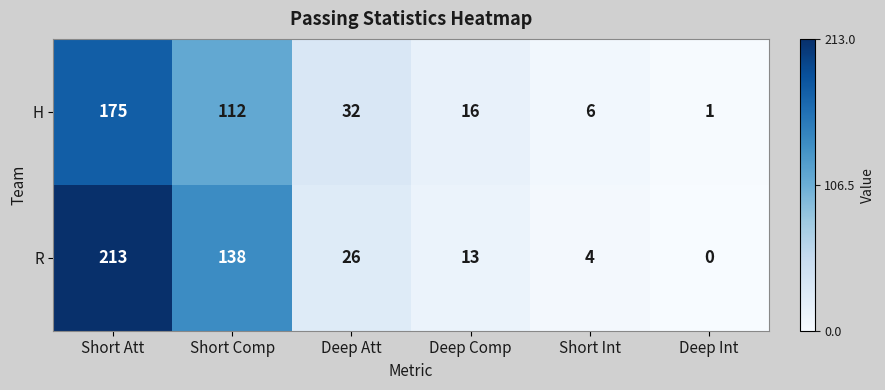

How many distinct data groups are displayed?

2